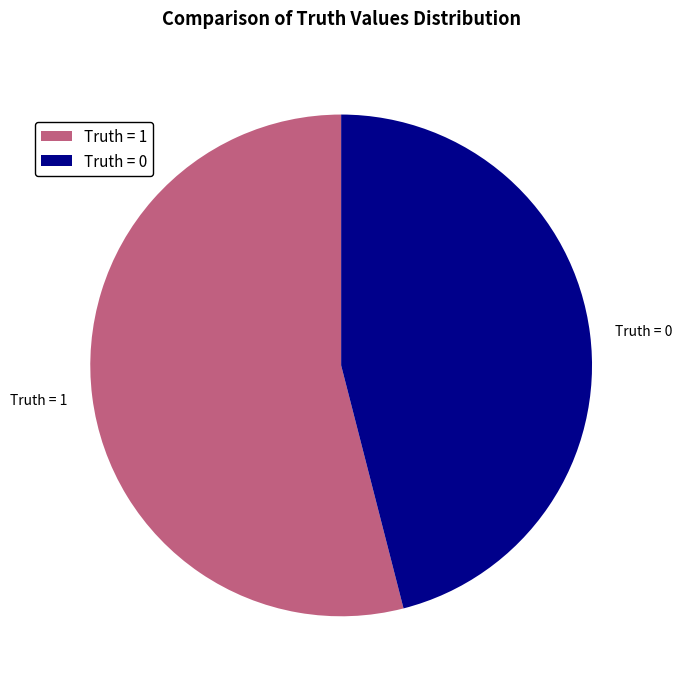

Approximately how many times larger is the value at Truth = 0 compared to Truth = 1?

0.9